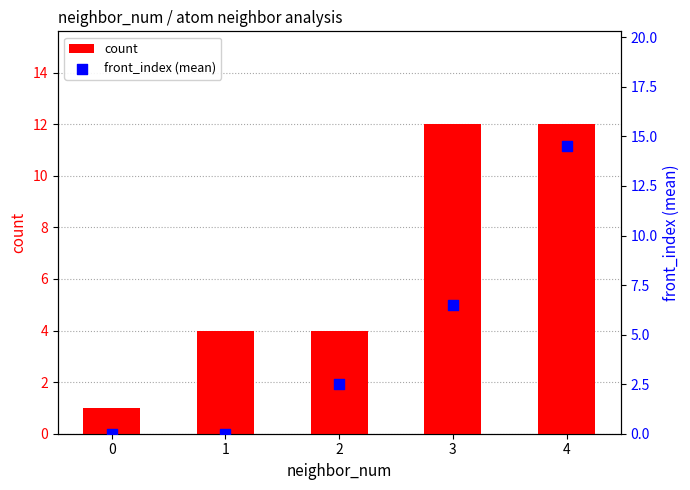

What is the total value across all series at 0?

1.0